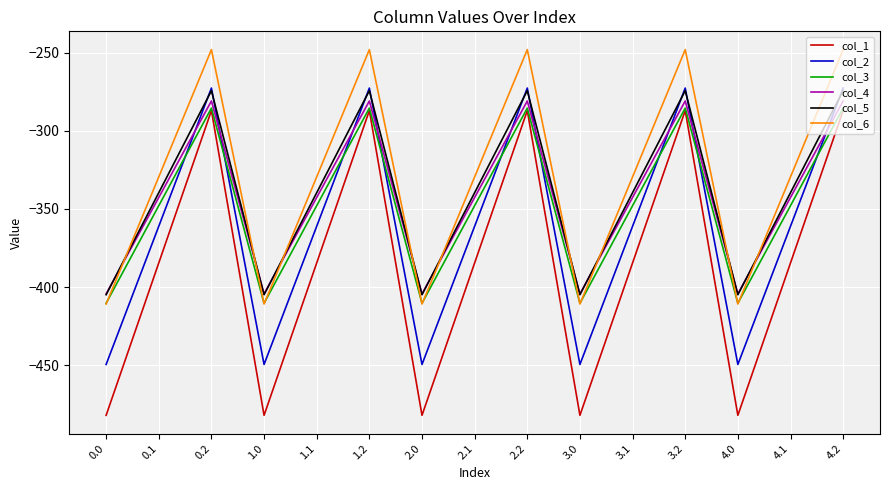

Reading left to right, what are all the values shown in this chart?

col_1: -482.0	-384.6	-287.1	-482.0	-384.6	-287.1	-482.0	-384.6	-287.1	-482.0	-384.6	-287.1	-482.0	-384.6	-287.1
col_2: -449.5	-361.1	-272.7	-449.5	-361.1	-272.7	-449.5	-361.1	-272.7	-449.5	-361.1	-272.7	-449.5	-361.1	-272.7
col_3: -410.3	-347.9	-285.5	-410.3	-347.9	-285.5	-410.3	-347.9	-285.5	-410.3	-347.9	-285.5	-410.3	-347.9	-285.5
col_4: -404.4	-342.7	-281.0	-404.4	-342.7	-281.0	-404.4	-342.7	-281.0	-404.4	-342.7	-281.0	-404.4	-342.7	-281.0
col_5: -404.9	-339.6	-274.4	-404.9	-339.6	-274.4	-404.9	-339.6	-274.4	-404.9	-339.6	-274.4	-404.9	-339.6	-274.4
col_6: -410.8	-329.5	-248.1	-410.8	-329.5	-248.1	-410.8	-329.5	-248.1	-410.8	-329.5	-248.1	-410.8	-329.5	-248.1